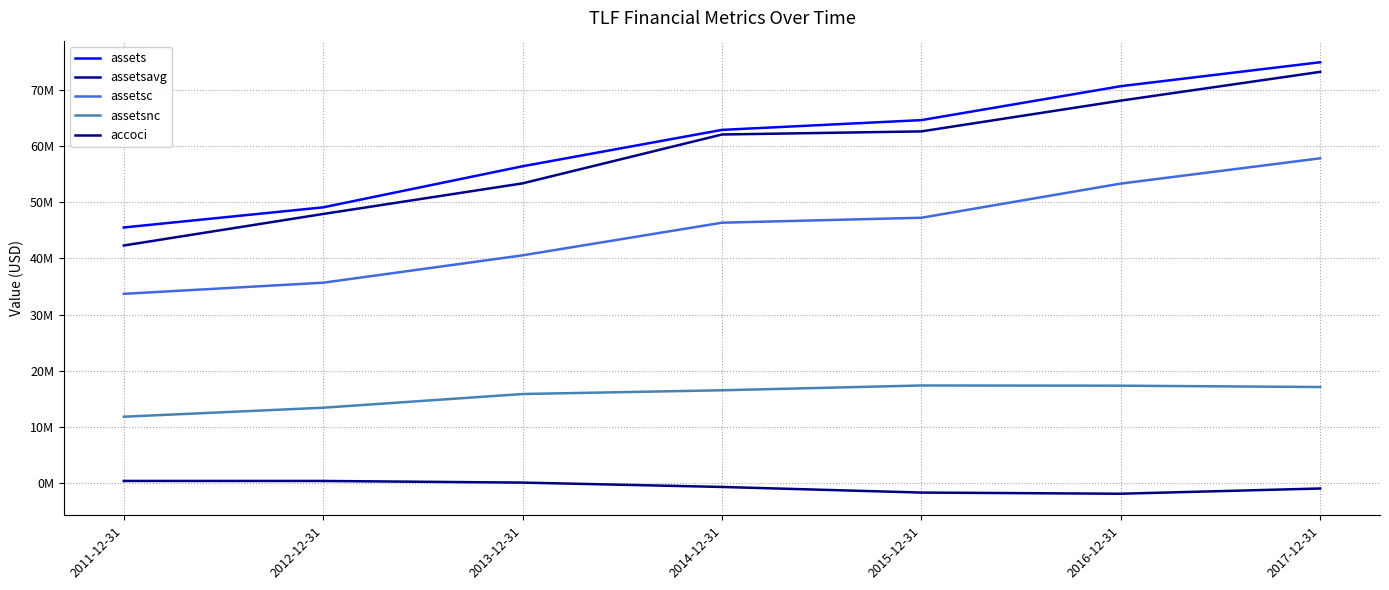

Where is assets nearest to the value 60208755?

2014-12-31